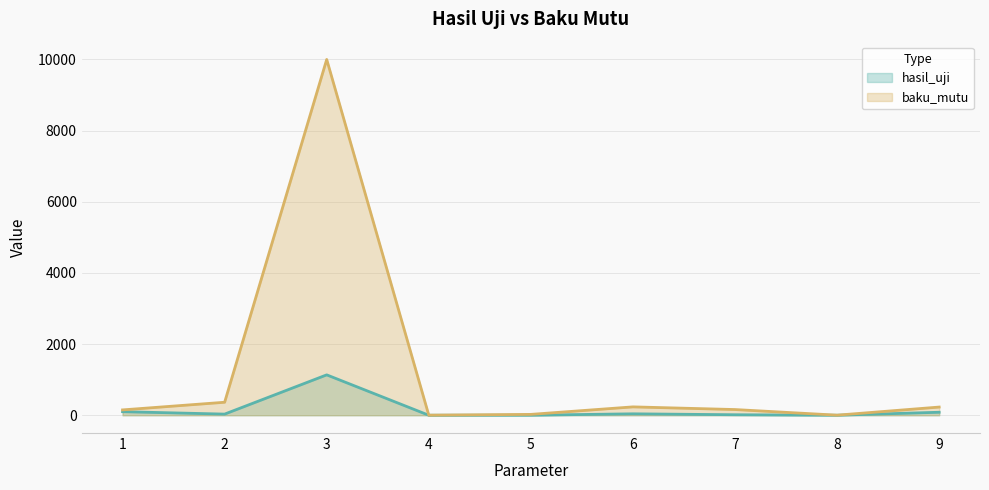

List the series in order of their overall mean, highest first.

baku_mutu, hasil_uji